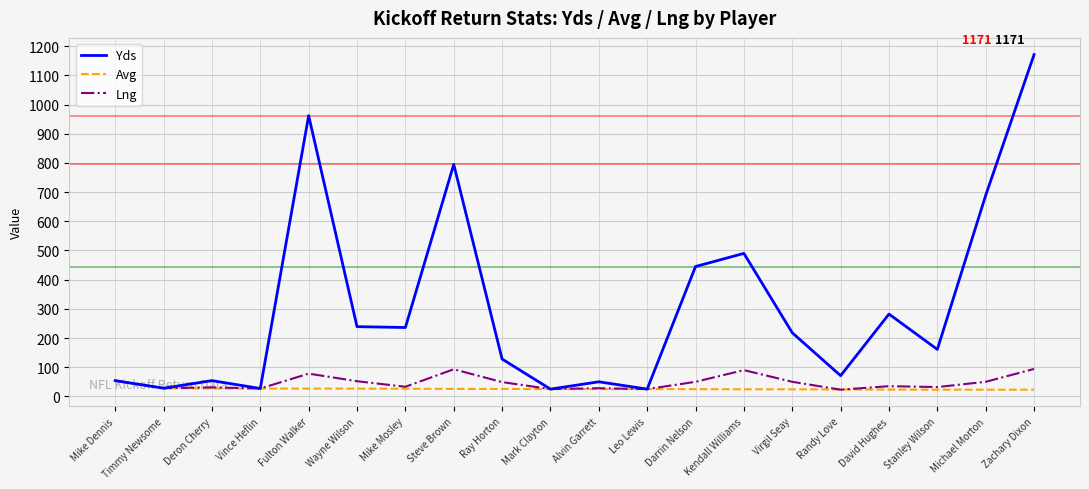

What is the sum of the Avg values at Alvin Garrett and Deron Cherry?

52.0